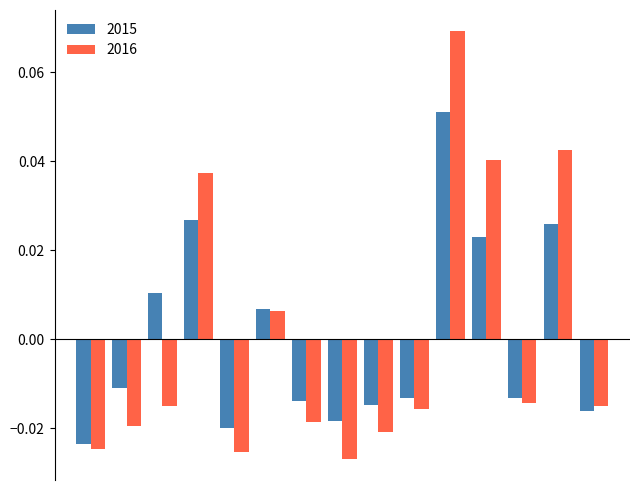

Which series has the widest spread of values?

2016